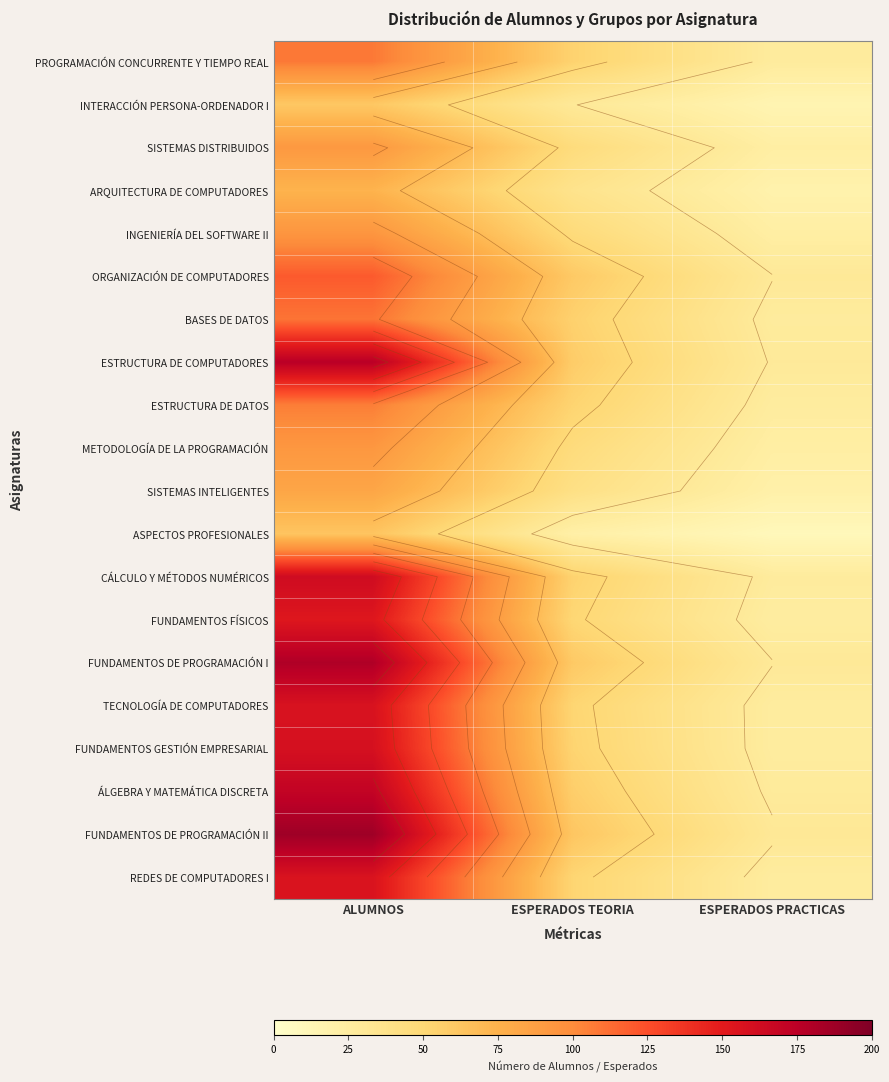

At which category is the sum across all series the highest?

ALUMNOS